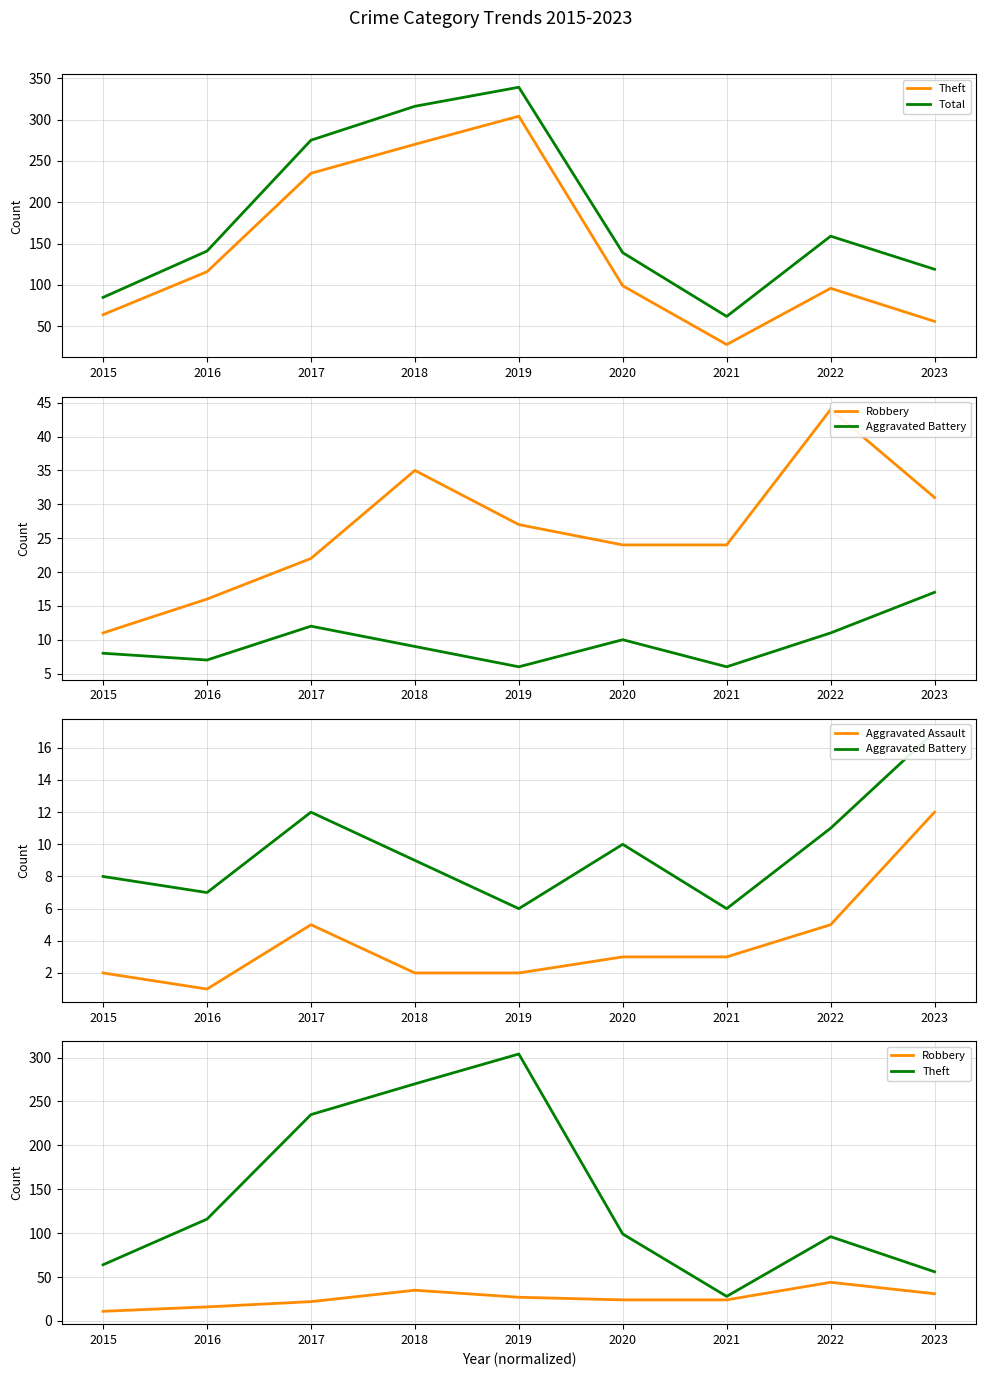

Is it true that Theft equals 22 at 2023?

False